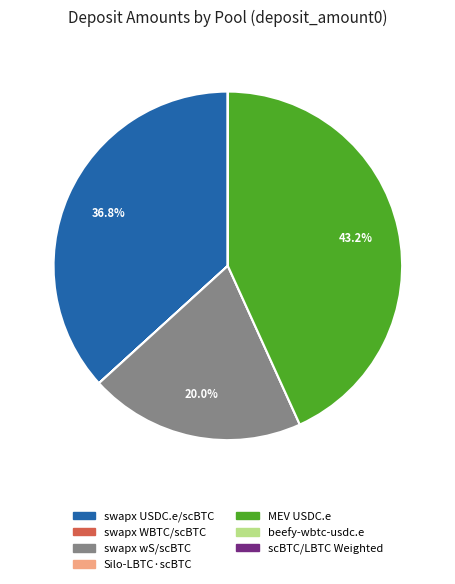

What percentage is the MEV USDC.e slice, to the nearest percent?

43%